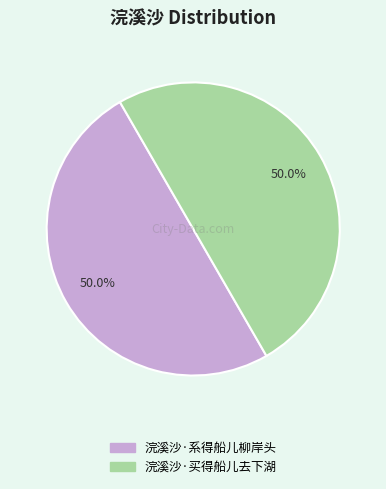

What is the ratio of the value at 浣溪沙·买得船儿去下湖 to the value at 浣溪沙·系得船儿柳岸头?

1.0